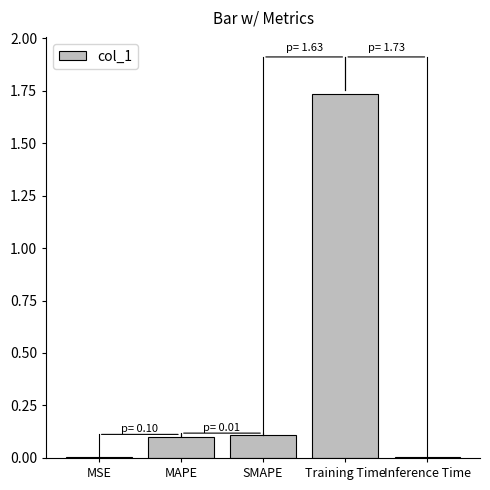

Which has a higher value, MSE or MAPE?

MAPE